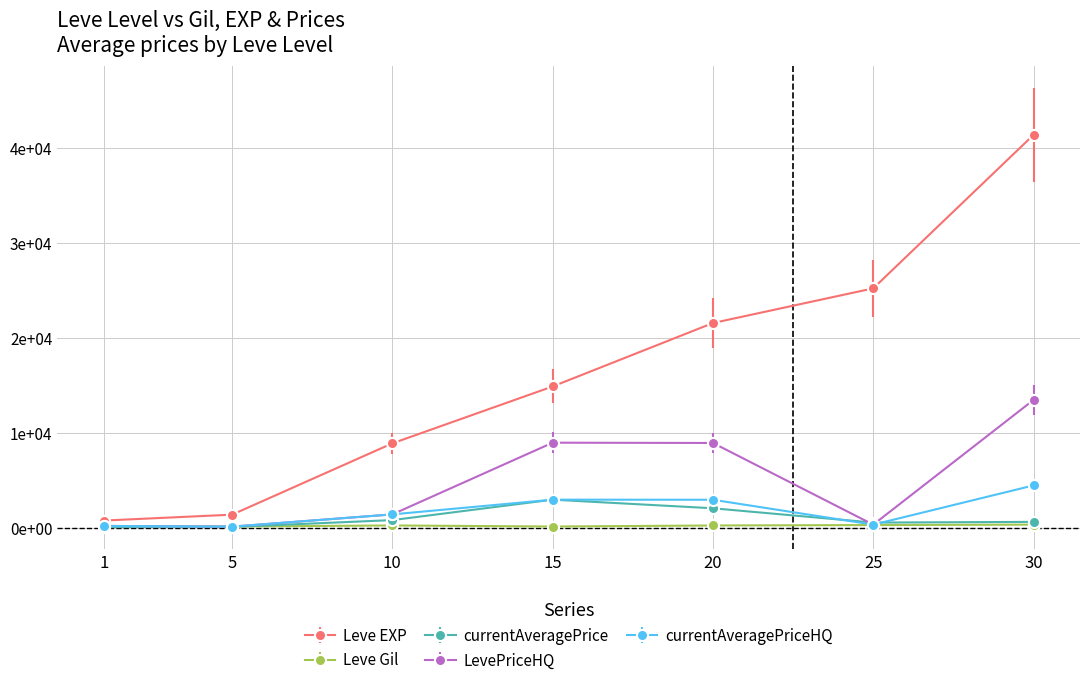

What is the difference between the maximum and second lowest values in the Leve EXP series?

39990.0